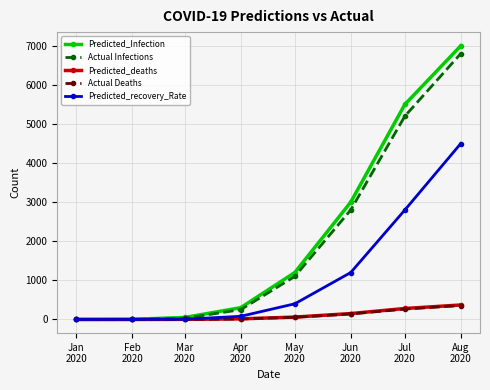

What is the highest value of the Actual Infections series?

6800